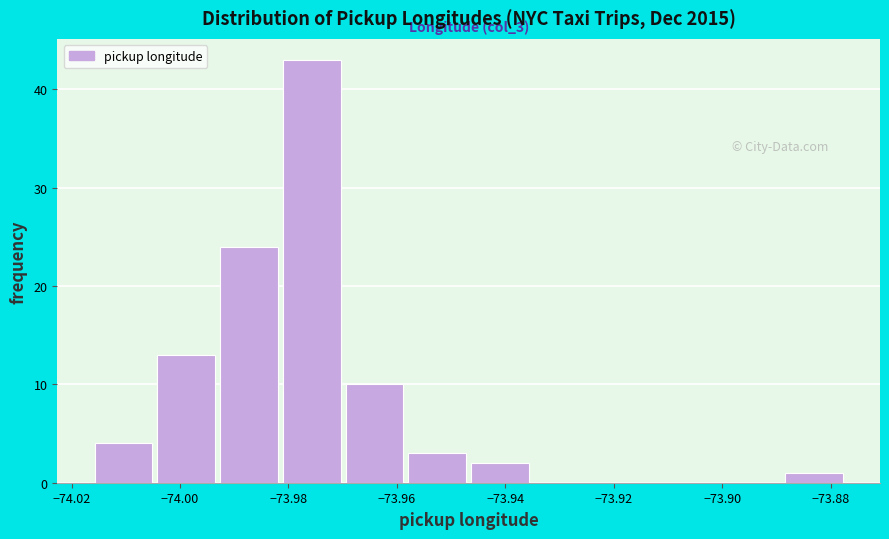

Which range on the x-axis has the tallest bar?

-73.982 to -73.970